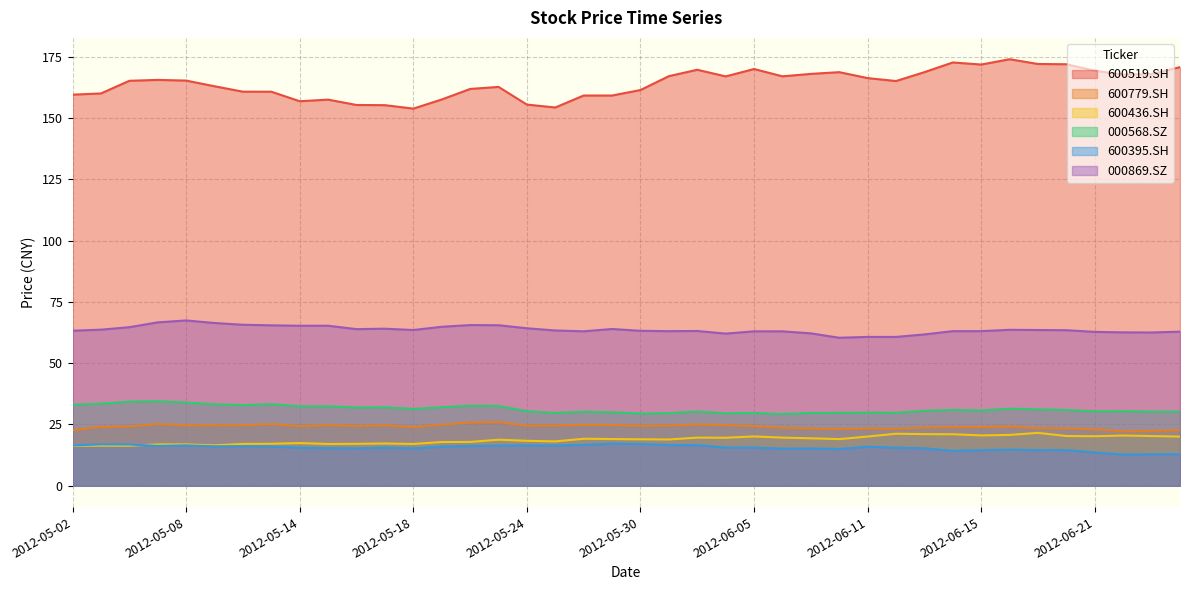

What is the label of the 18th point from the right?

2012-06-01